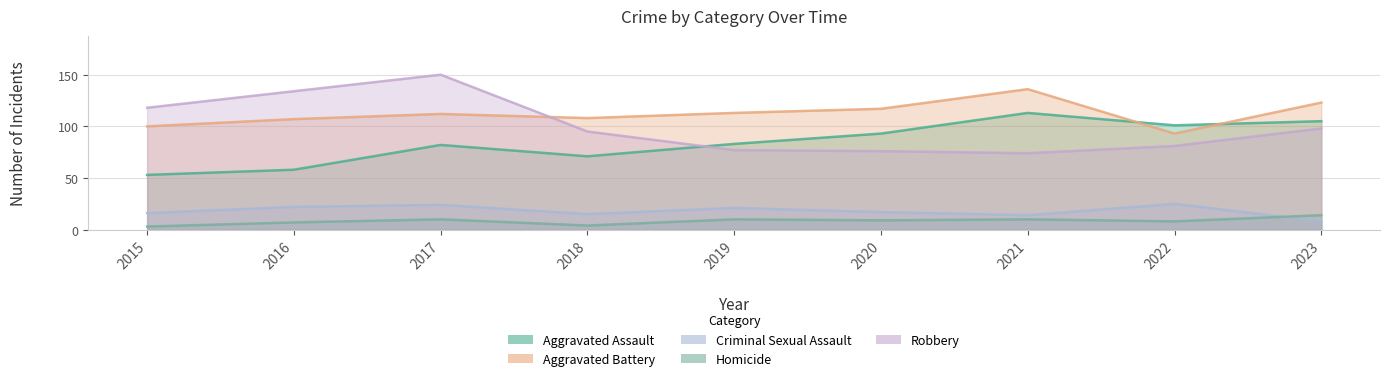

What is the value of the Aggravated Assault point at the 3rd from the left?

82